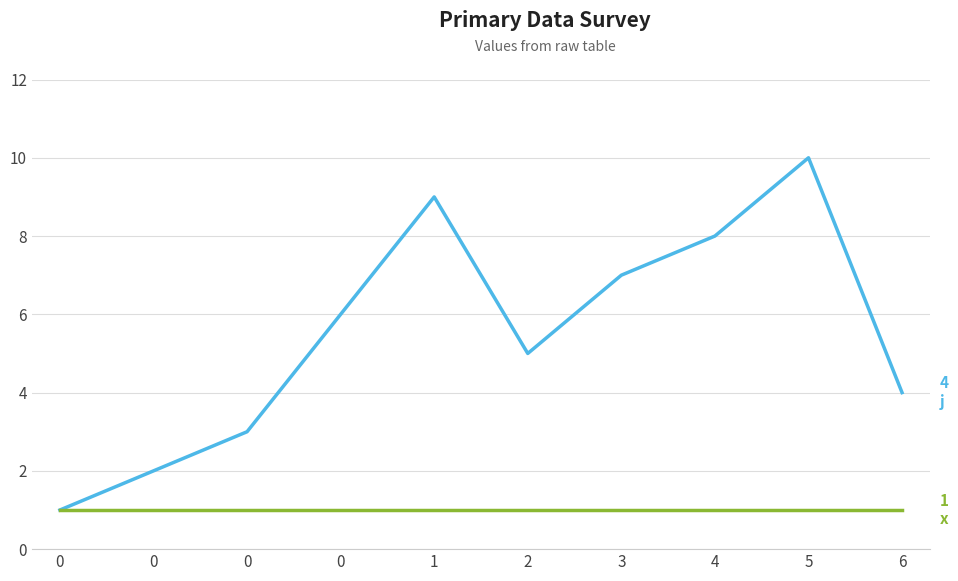

Reading left to right, transcribe all the data shown in this chart.

j: 0=1	0=2	0=3	0=6	1=9	2=5	3=7	4=8	5=10	6=4
x: 0=1	0=1	0=1	0=1	1=1	2=1	3=1	4=1	5=1	6=1